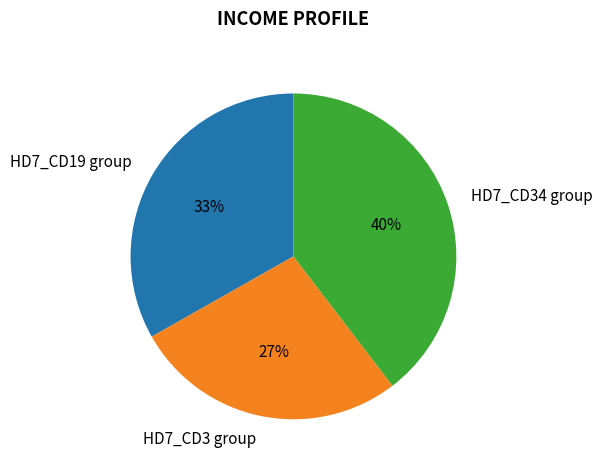

Rank the categories by value from highest to lowest.

HD7_CD34 group, HD7_CD19 group, HD7_CD3 group